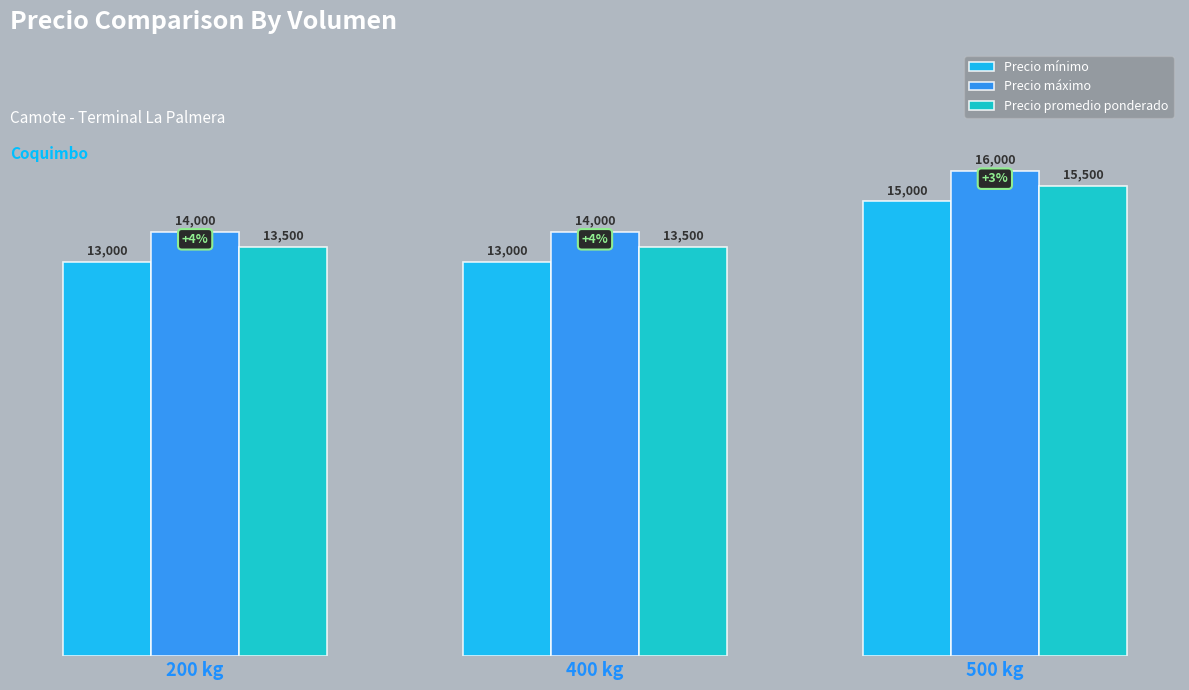

Reading left to right, transcribe all the data shown in this chart.

Precio mínimo: 13000	13000	15000
Precio máximo: 14000	14000	16000
Precio promedio ponderado: 13500	13500	15500